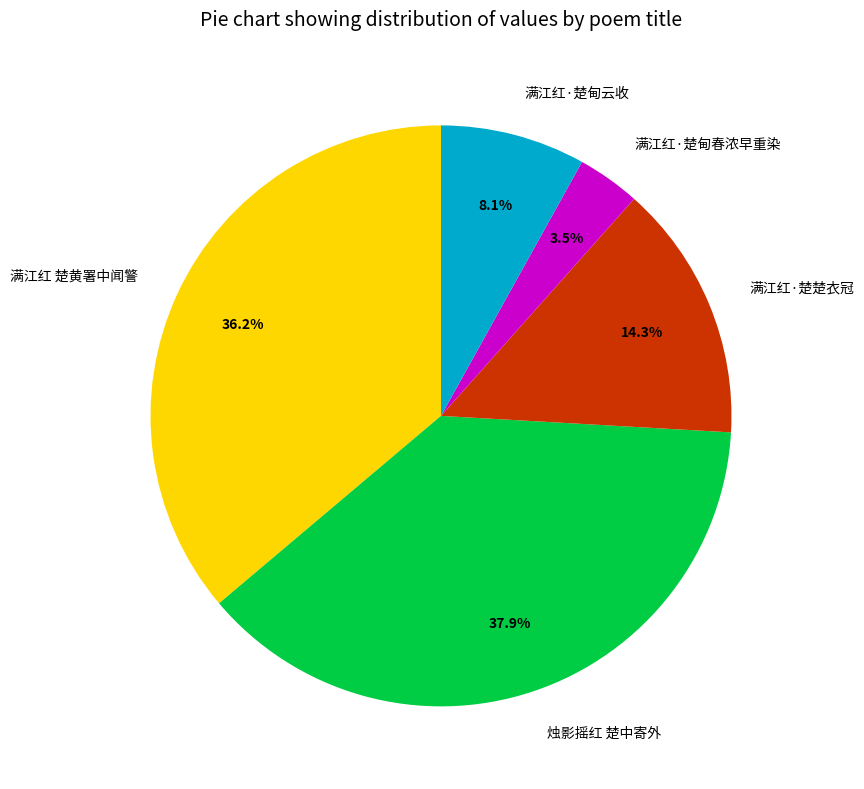

How much of the chart is everything except 满江红·楚楚衣冠?

85.7%